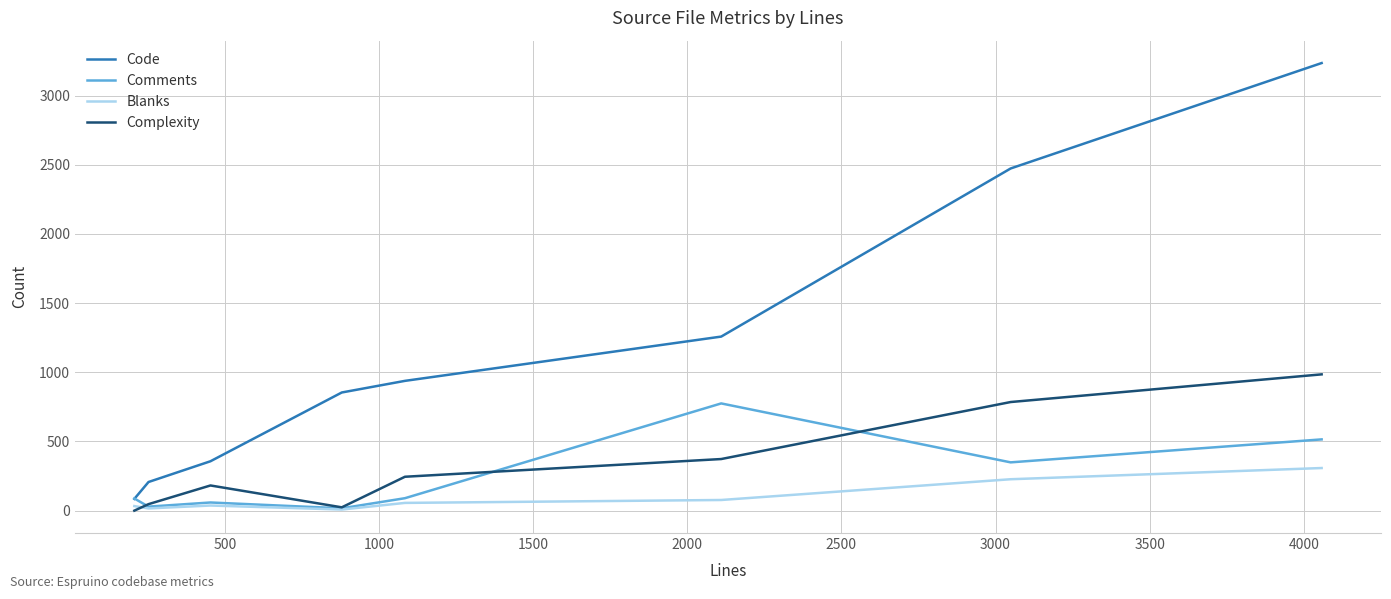

True or false: Complexity and Code intersect in this chart.

False